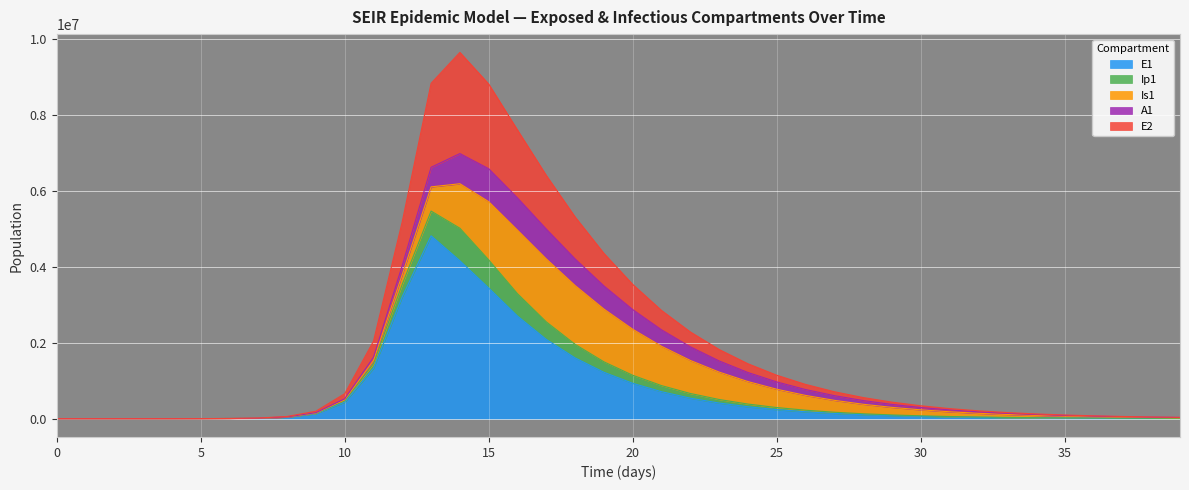

What is the difference between the E2 values at 4 and 8?

43512.9